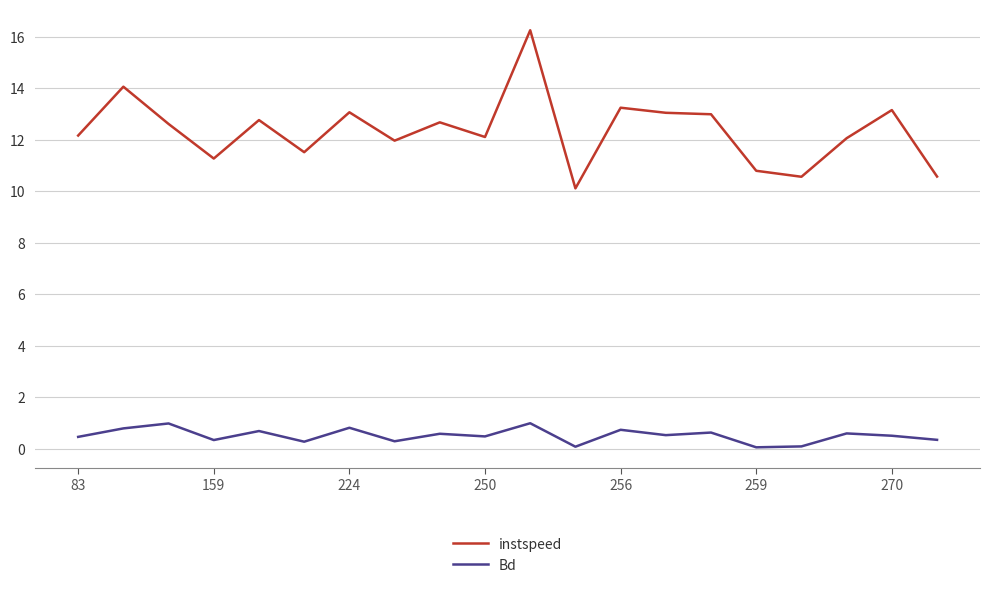

Which series has the largest total across all categories?

instspeed